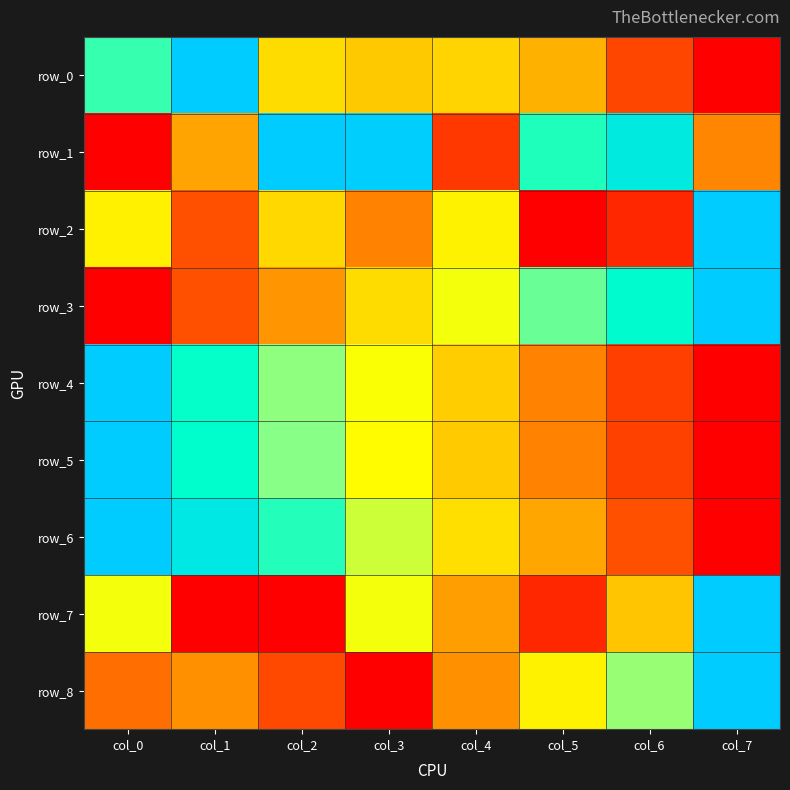

At col_1, list the series in order from smallest to largest.

row_7, row_3, row_2, row_8, row_1, row_4, row_5, row_6, row_0